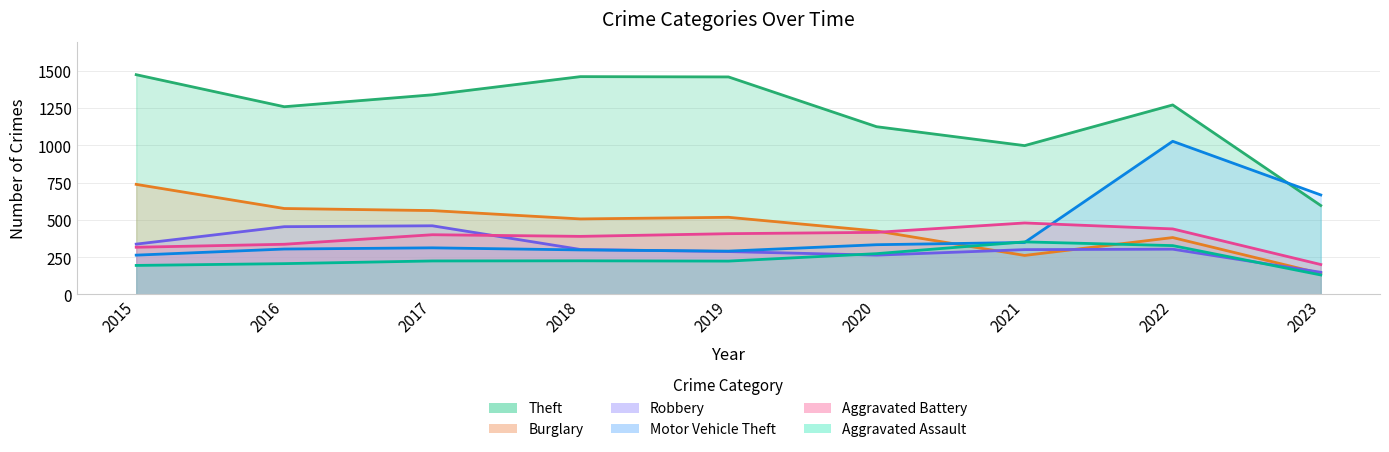

What is the difference between the Aggravated Assault values at 2017 and 2023?

94